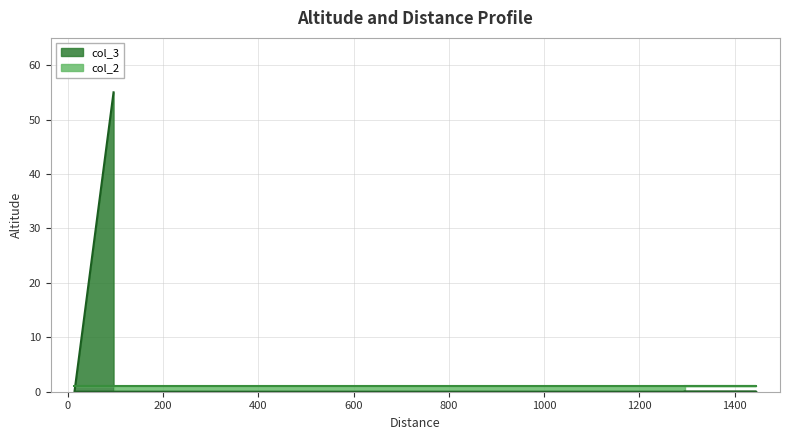

What is the greatest value displayed?

55